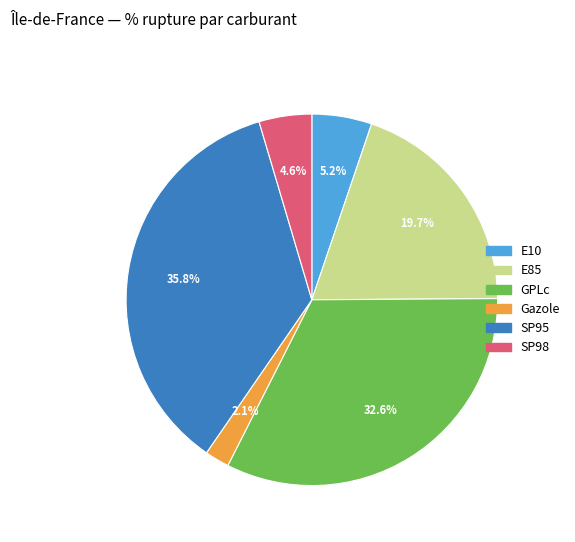

True or false: SP95 accounts for 43% of the total.

False